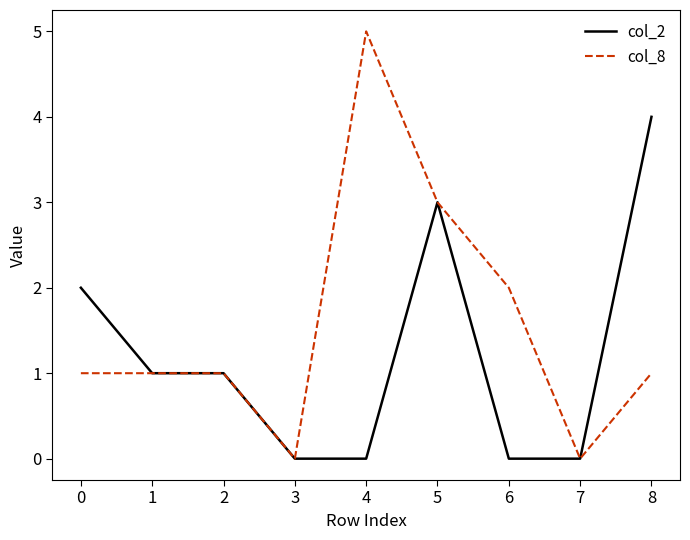

List the series in order of their peak value, lowest first.

col_2, col_8